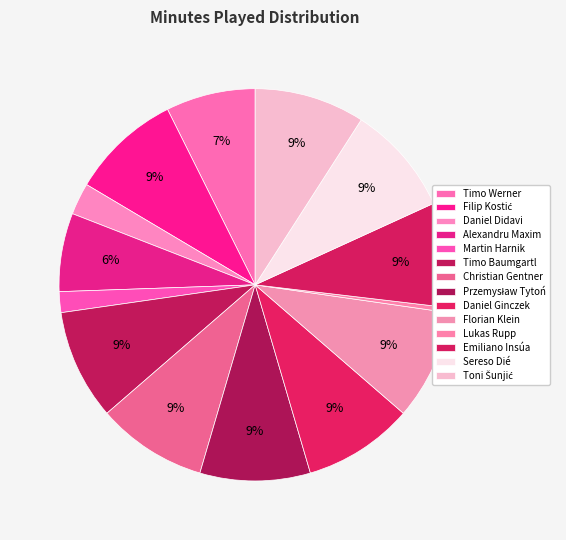

How many slices are in this pie chart?

14